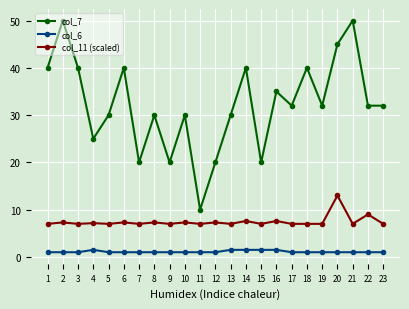

Does the chart display data point markers on the line(s)?

Yes